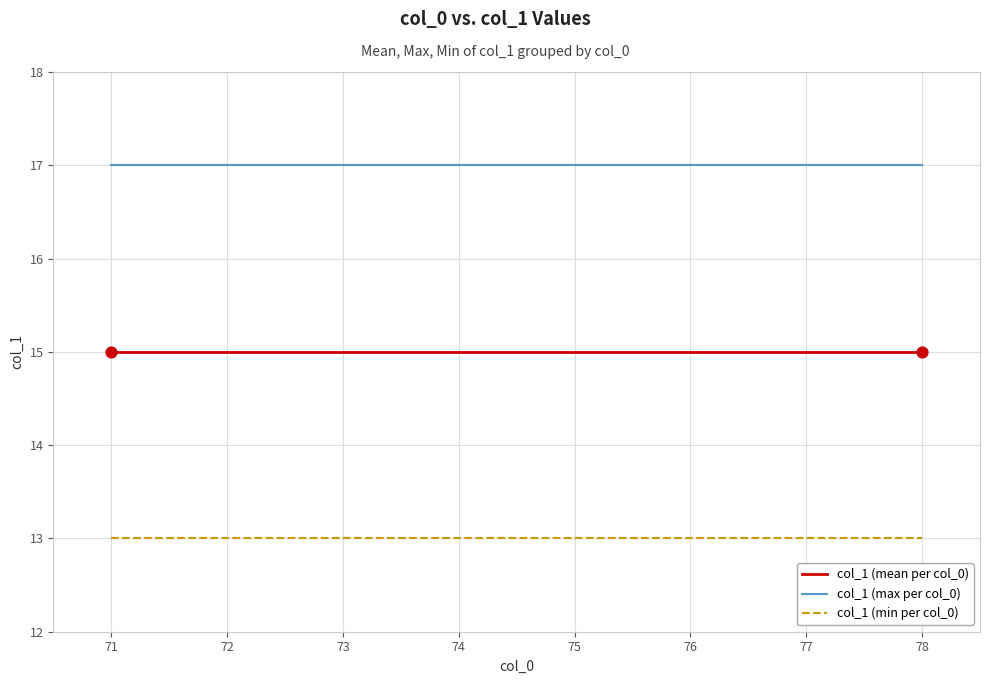

At how many categories does at least one series exceed 14?

8